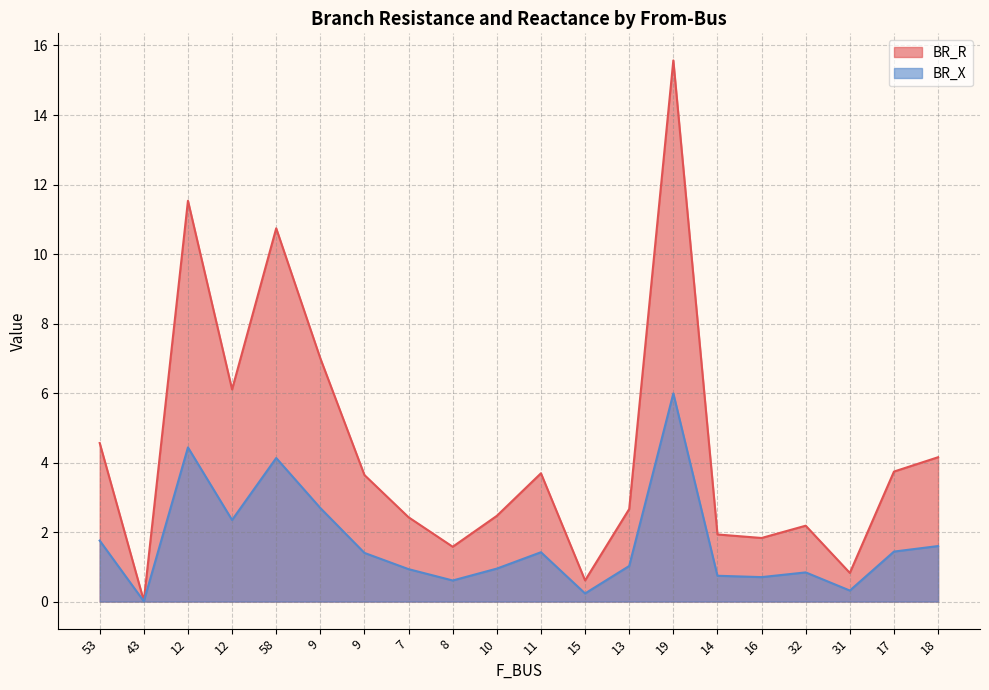

How many lines are shown in the chart?

2